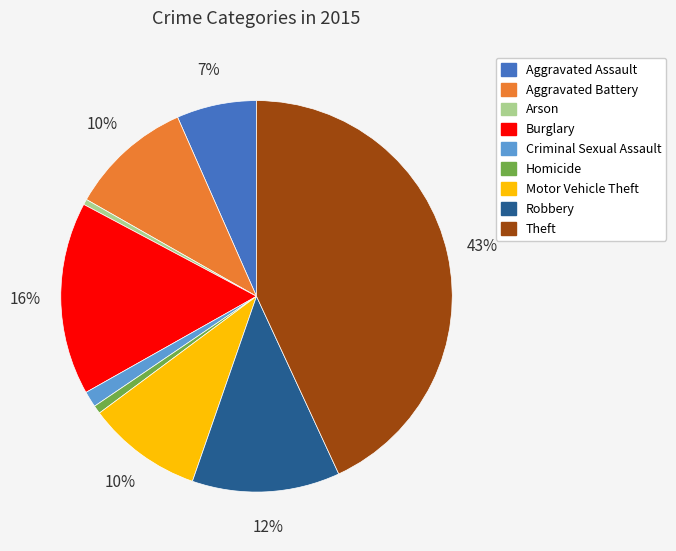

Approximately how many times larger is the value at Aggravated Assault compared to Aggravated Battery?

0.7